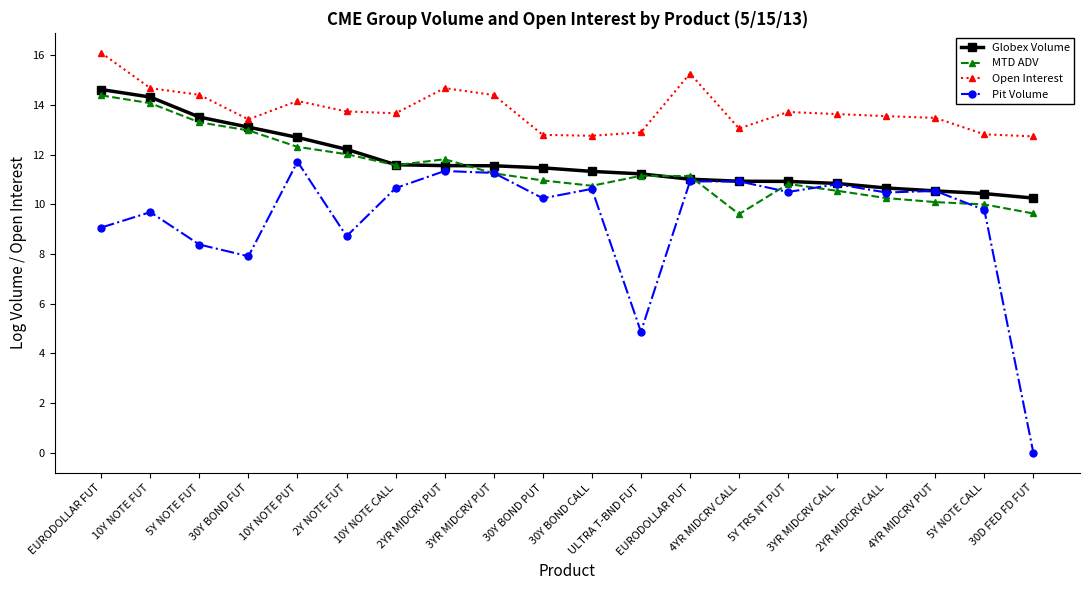

True or false: Pit Volume and Open Interest intersect in this chart.

False